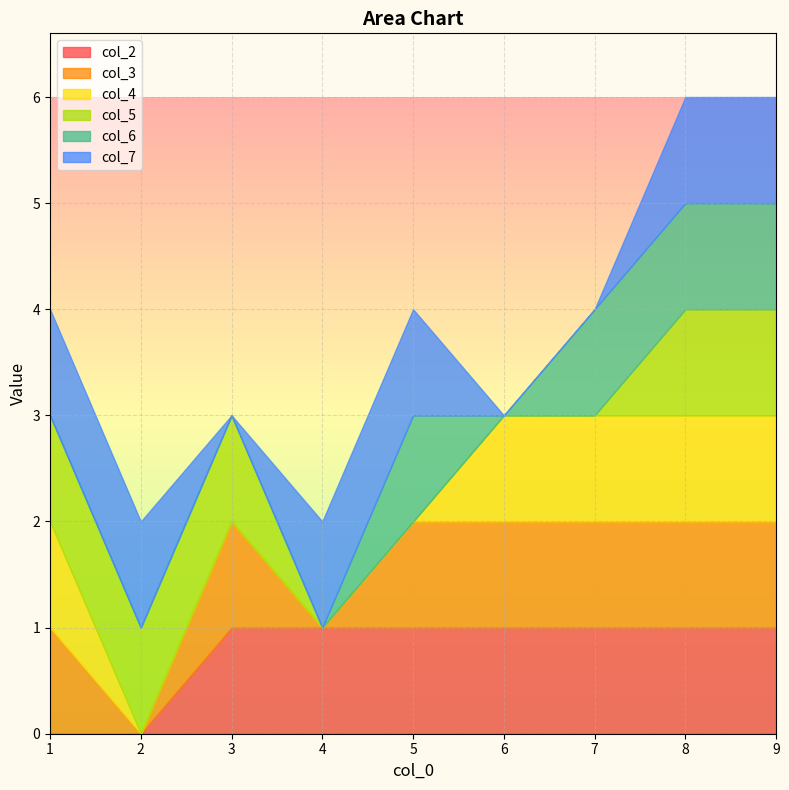

How many times do col_5 and col_7 cross each other?

1